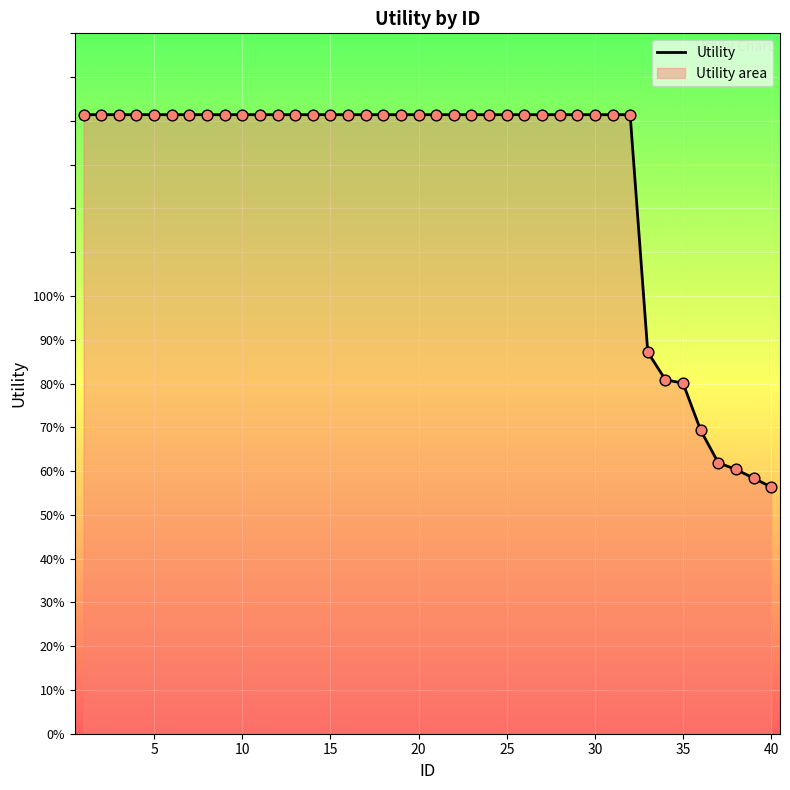

What is the change in value from 25 to 34?

-0.6